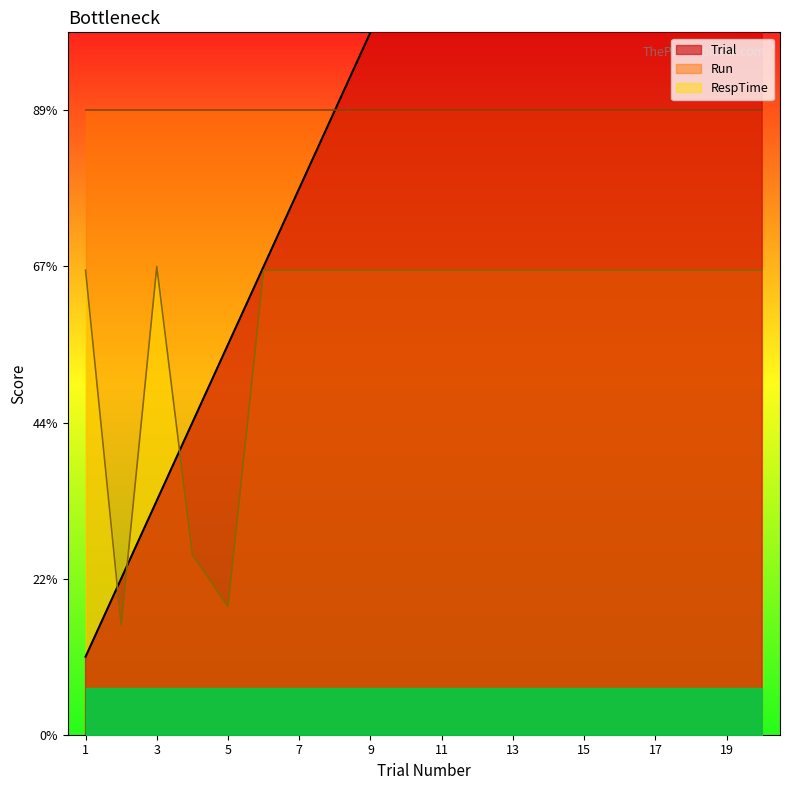

Which series has the largest range (max minus min)?

Trial